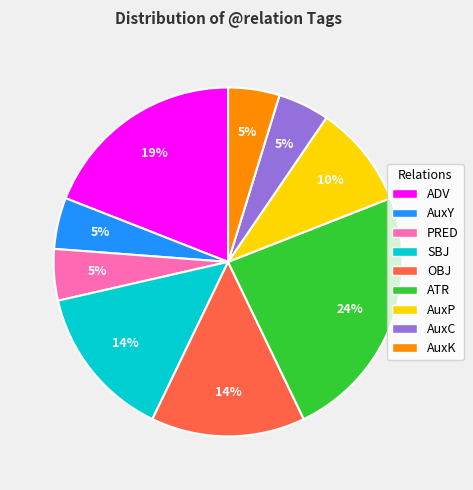

True or false: AuxK accounts for 19% of the total.

False